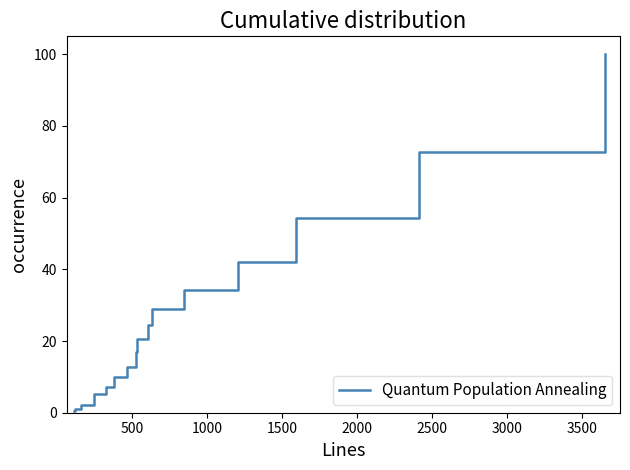

What is the smallest value displayed?

0.6